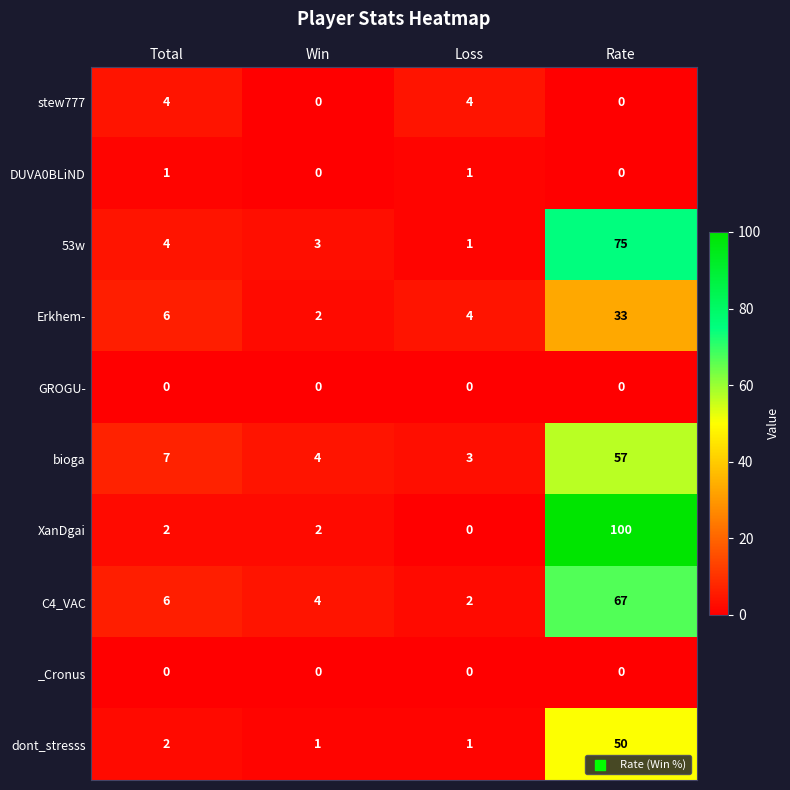

At which category is the sum across all series the highest?

Rate